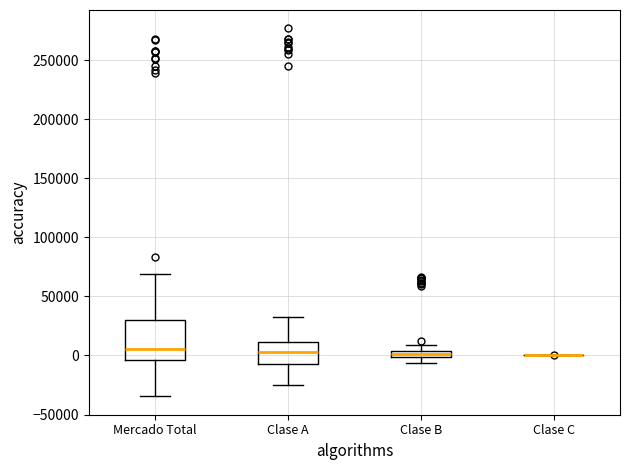

Comparing the boxes themselves (not the whiskers), which one is the tallest?

Mercado Total